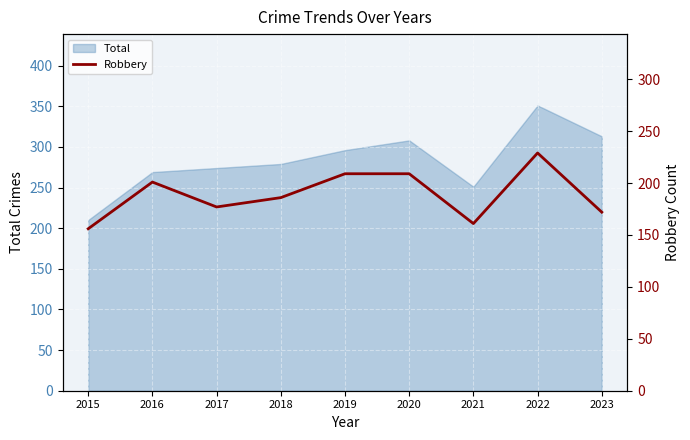

Is it true that the value at 2016 is 201?

True